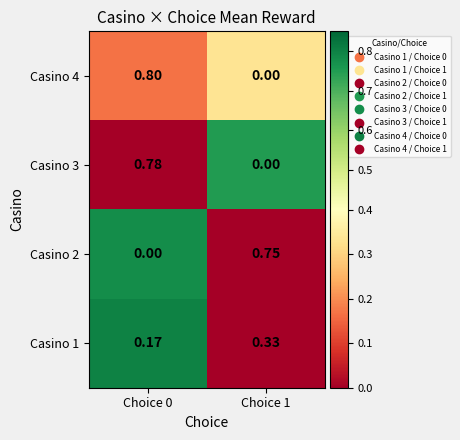

Is the value of Casino 3 at Choice 0 greater than the value of Casino 1 at Choice 0?

Yes